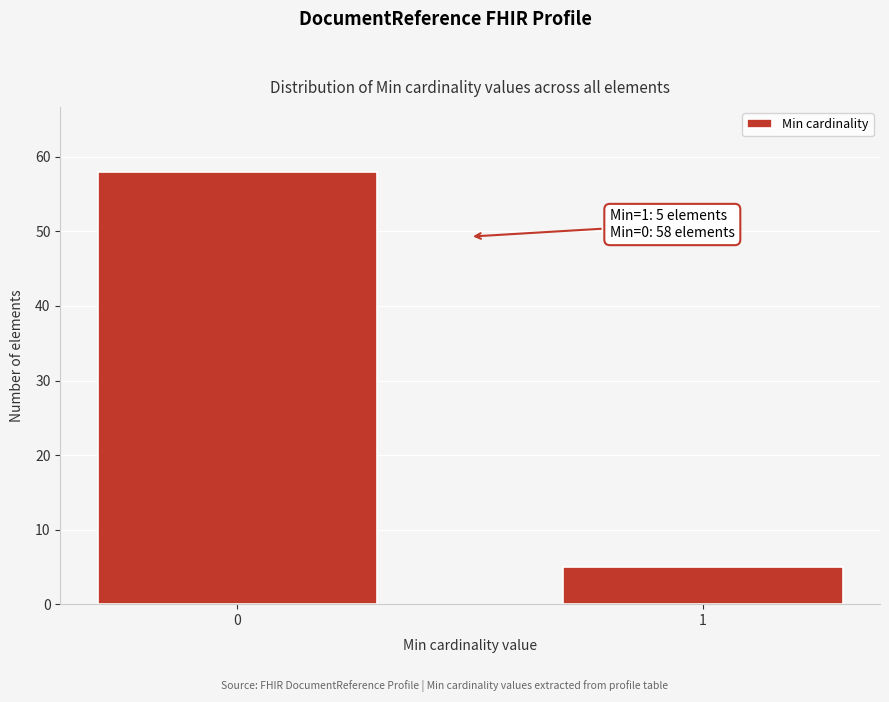

Reading left to right, transcribe all the data shown in this chart.

58	5